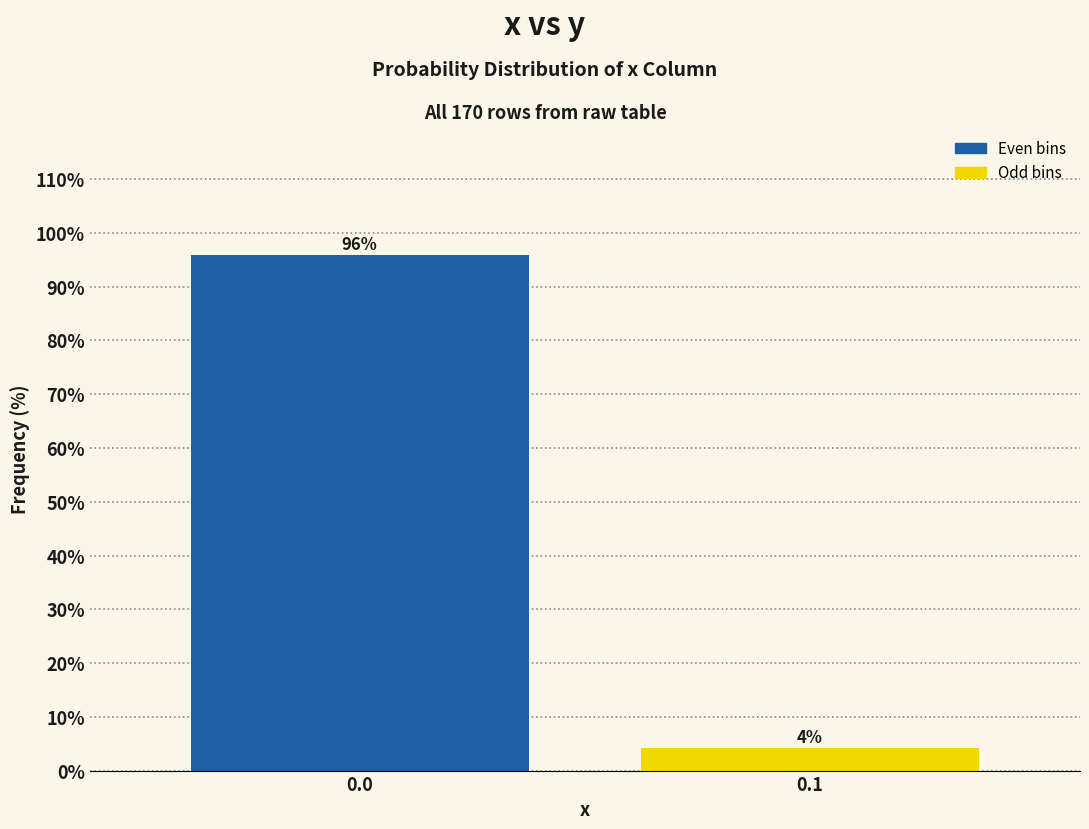

What is the greatest value displayed?

95.8